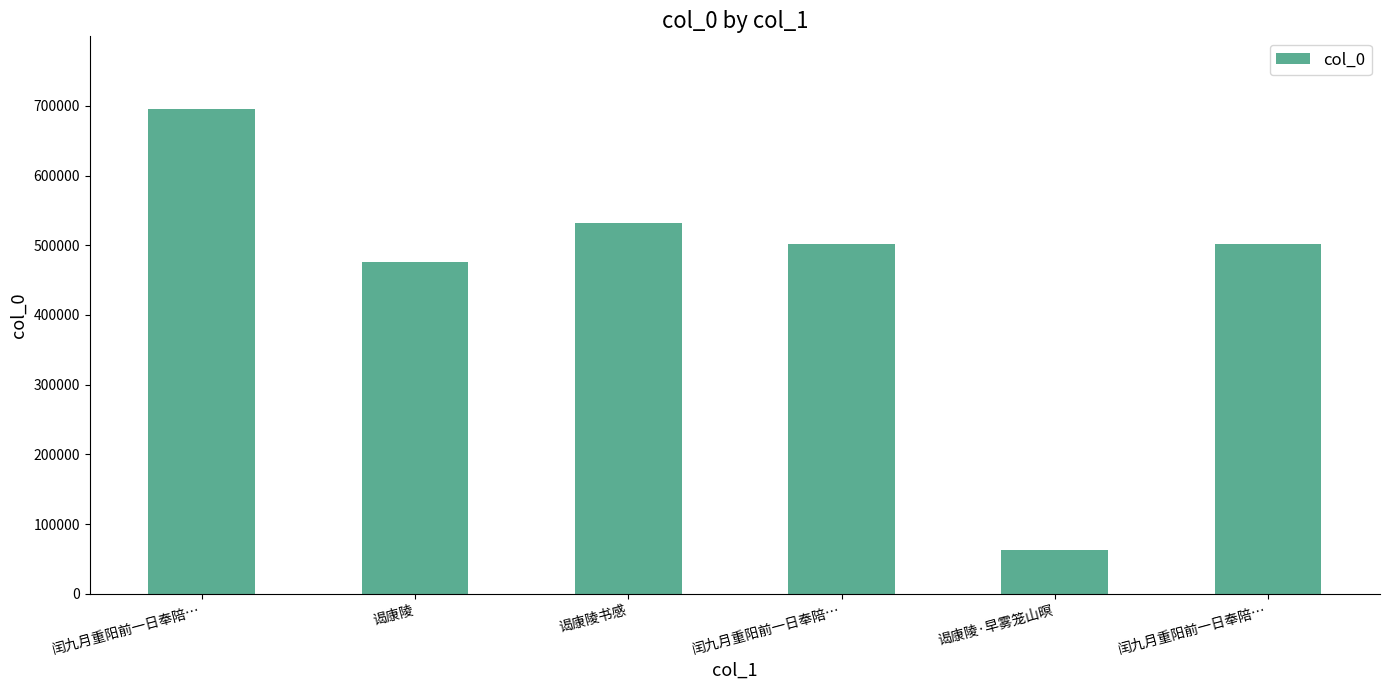

At which category does the chart reach its peak across all series?

闰九月重阳前一日奉陪…